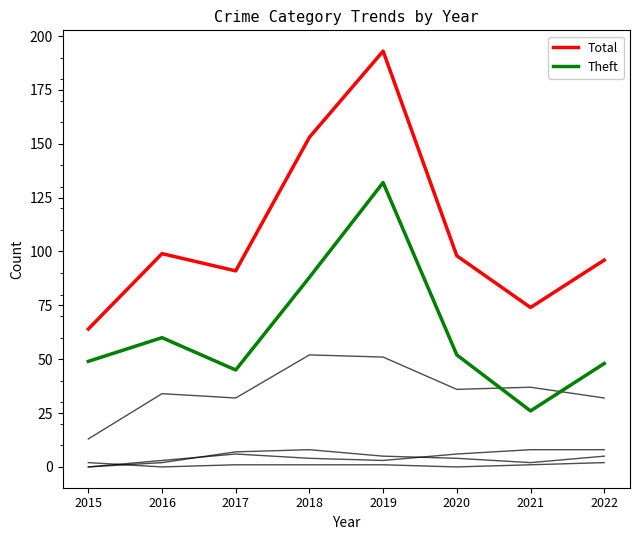

How many lines are shown in the chart?

6